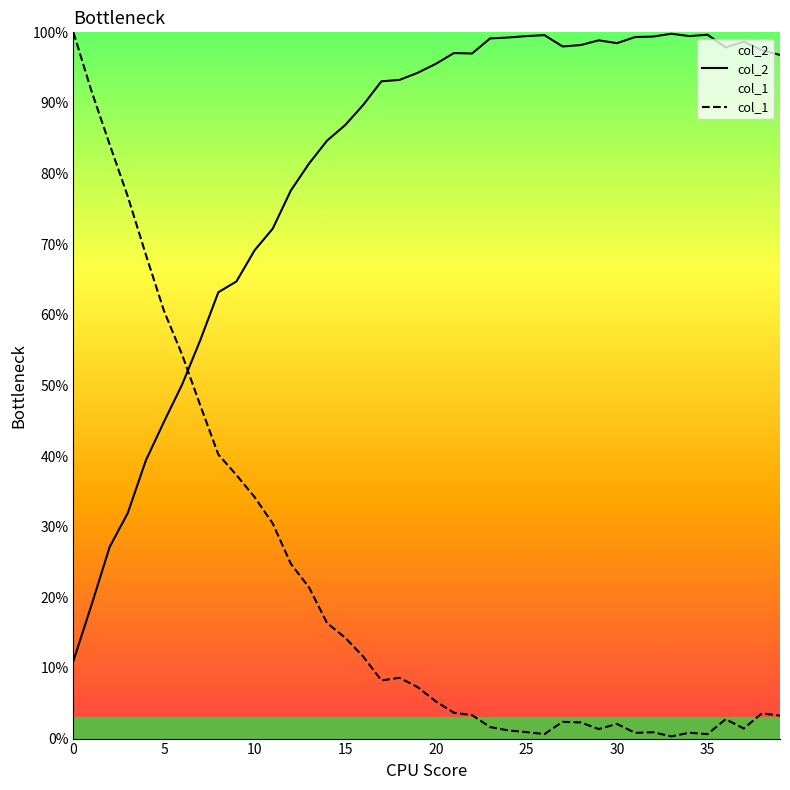

What is the difference between the maximum and minimum values in the col_2 series?

88.8